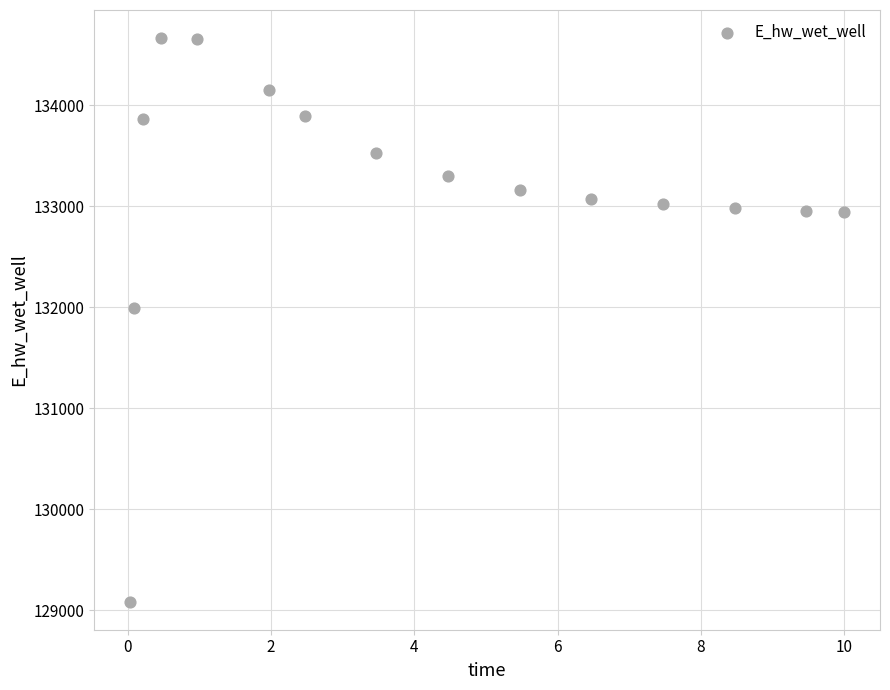

What Y value in the scatter plot is closest to 131873?

131995.3